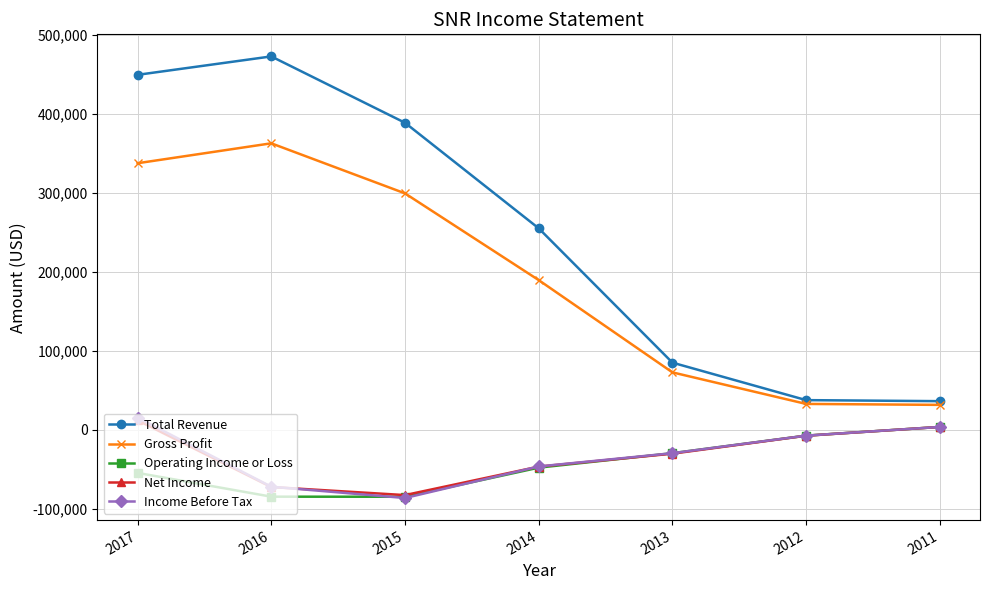

What is the approximate value of Operating Income or Loss at 2012?

-7200